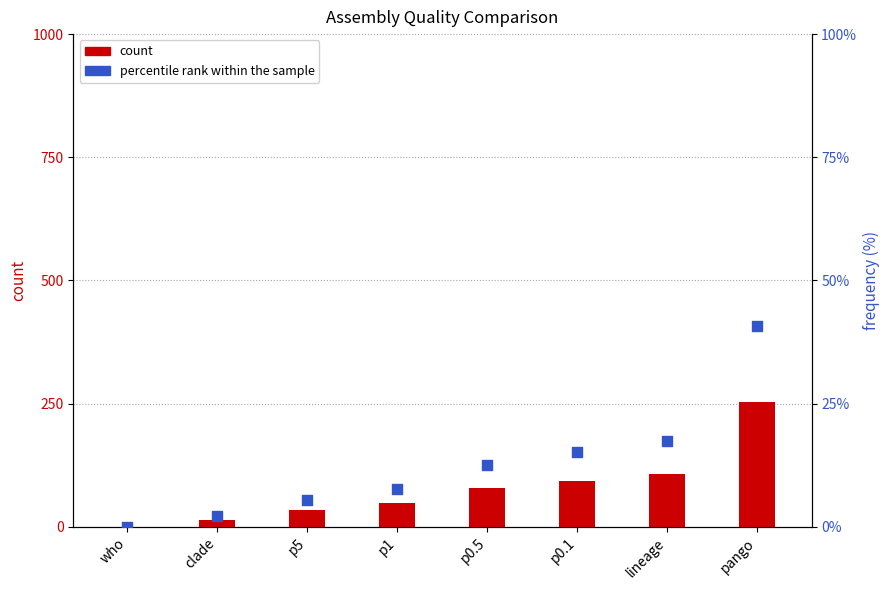

Which series reaches the minimum Y coordinate?

count